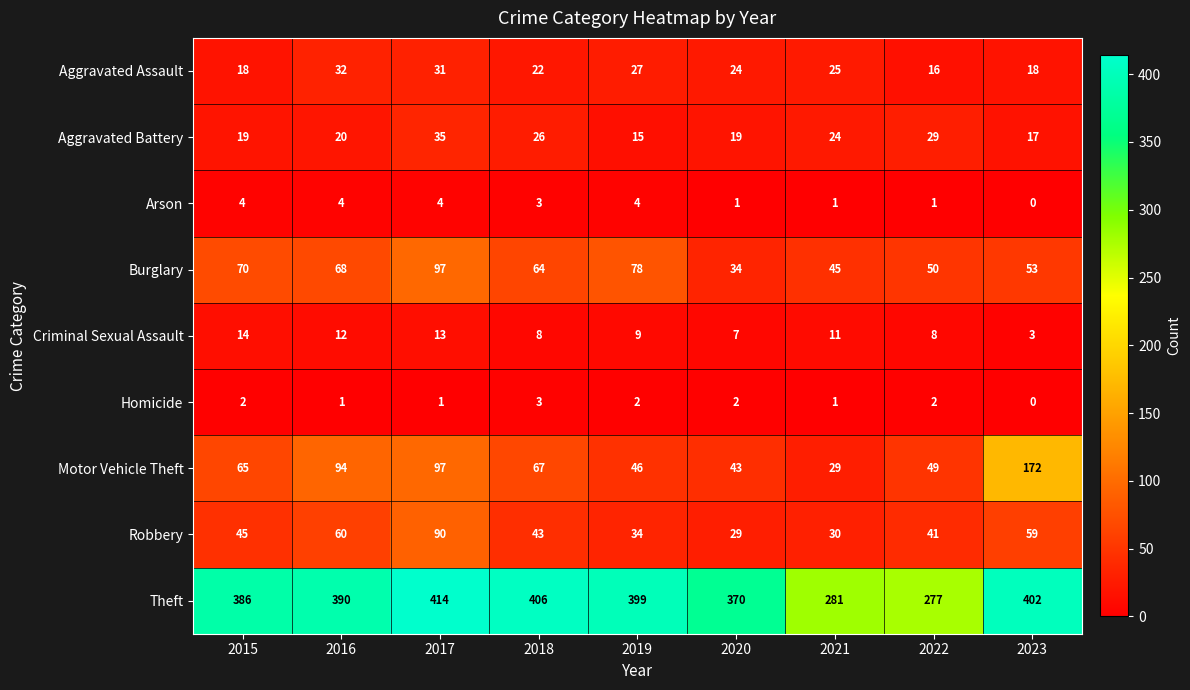

What is the approximate value of Robbery at 2015, to the nearest 5?

45